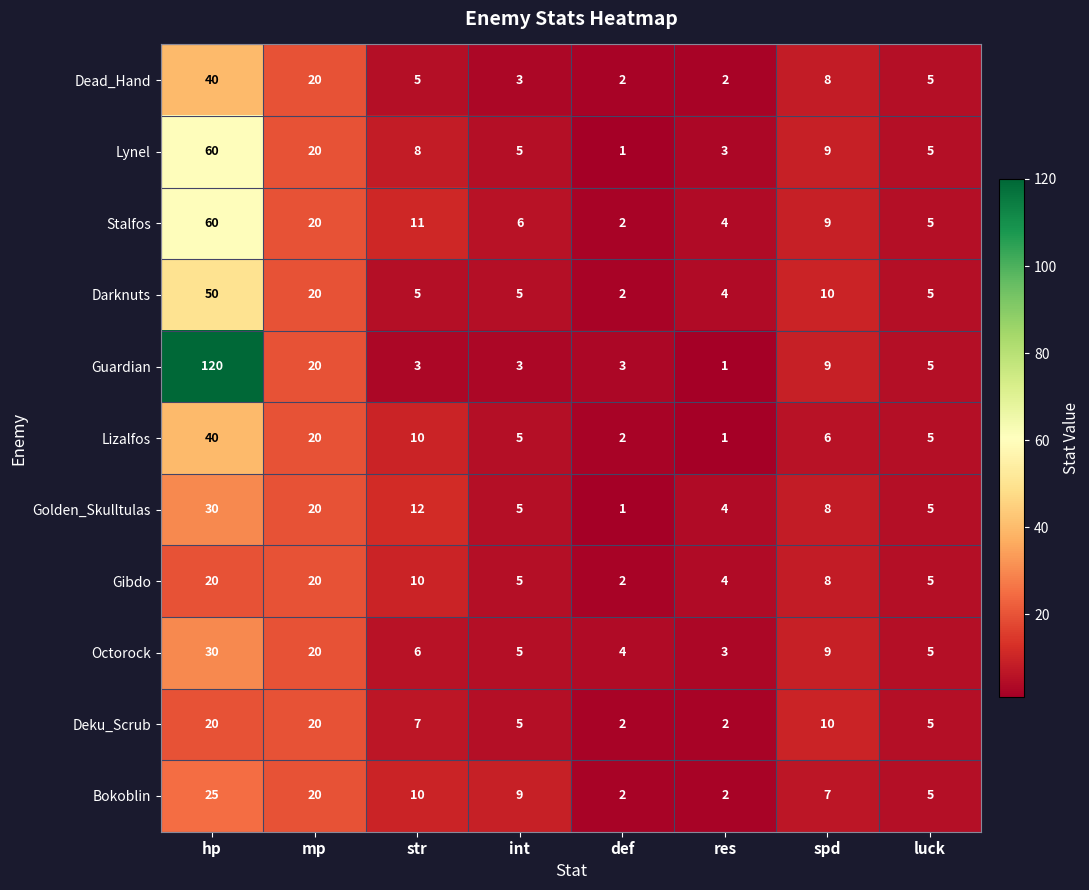

What is the difference between the maximum and minimum values in the Gibdo series?

18